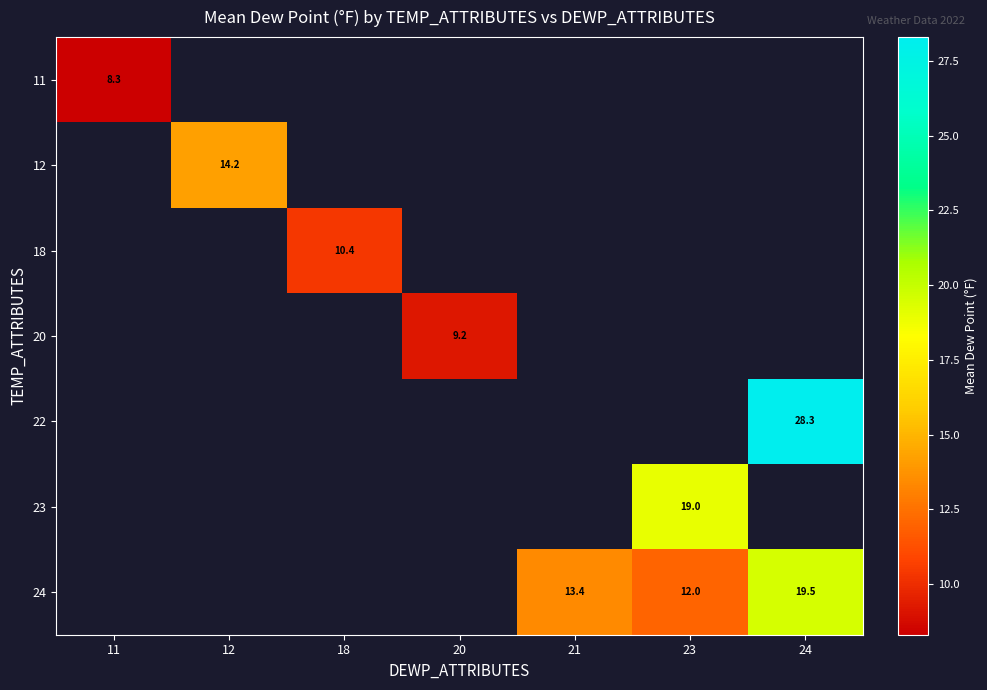

The value of 18 at 18 is 10.4. True or false?

True